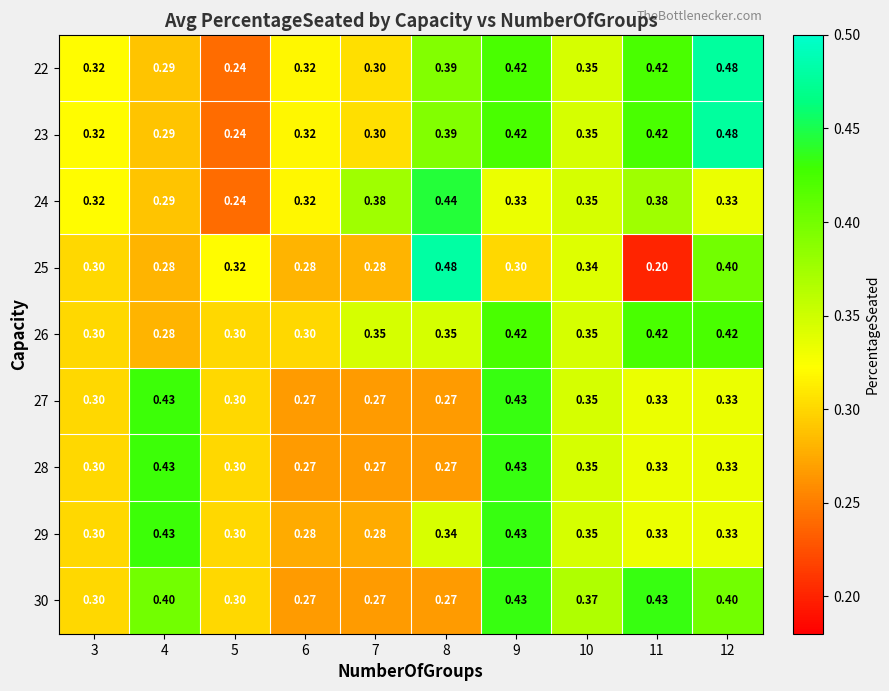

What is the total value across all series at 12?

3.5